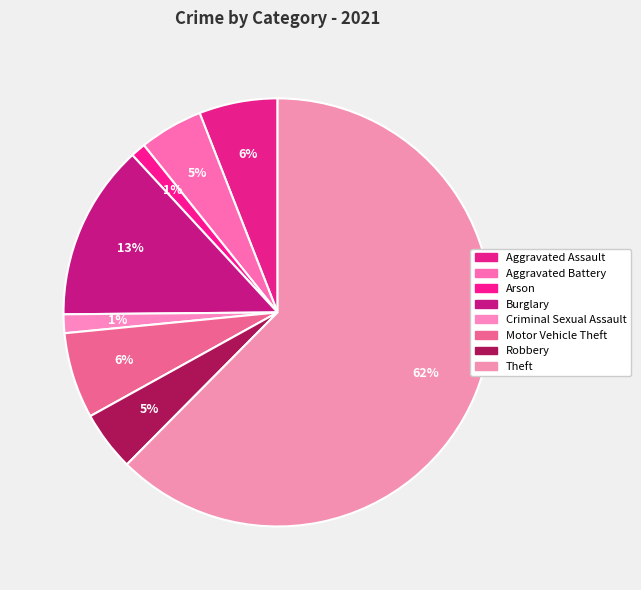

The Burglary slice represents 2% of the pie. True or false?

False